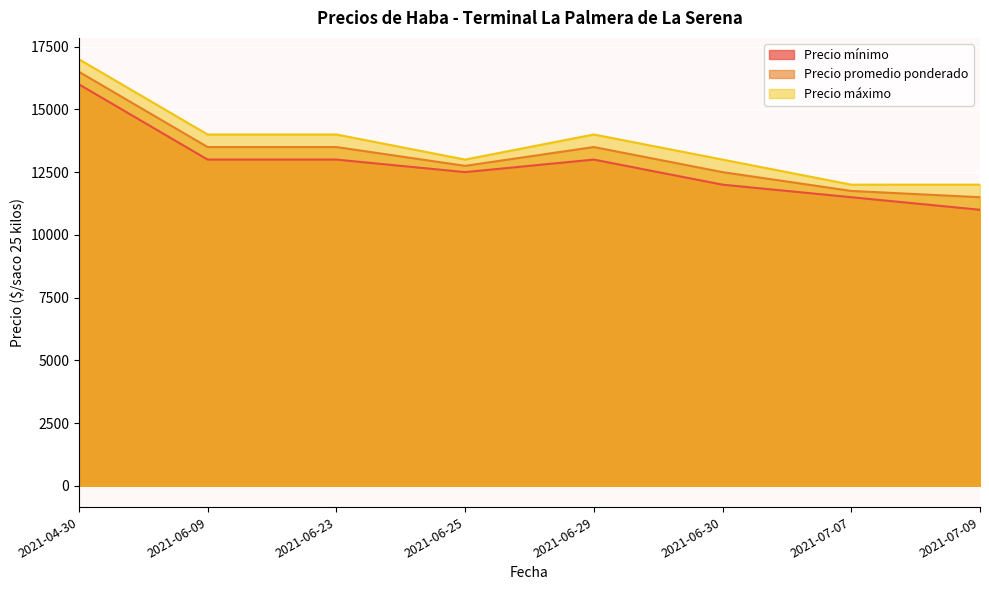

What is the difference between the highest and lowest values at 2021-06-23?

1000